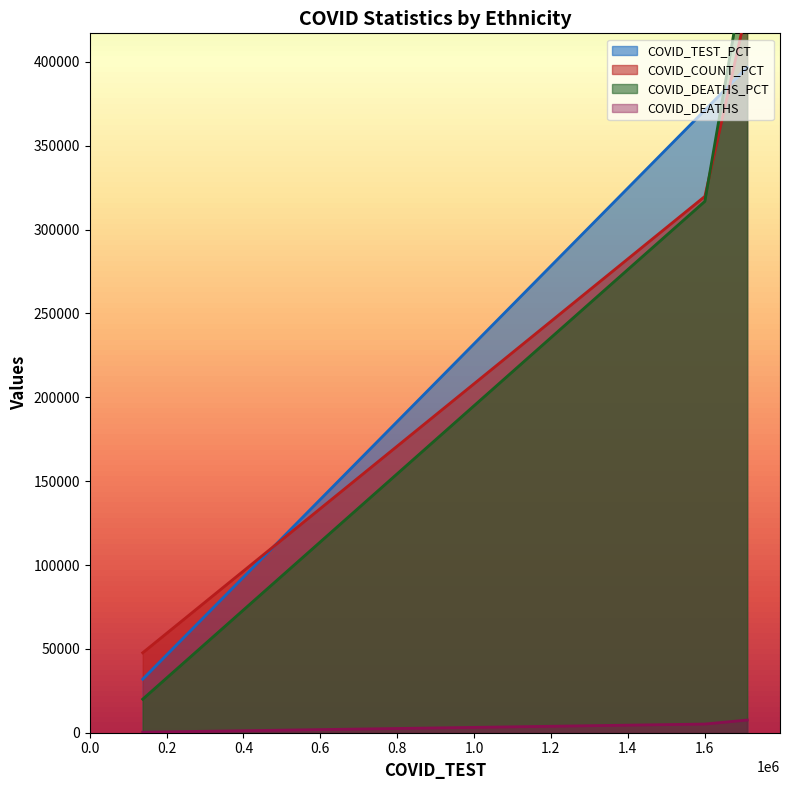

What is the highest value of the COVID_TEST_PCT series?

396800